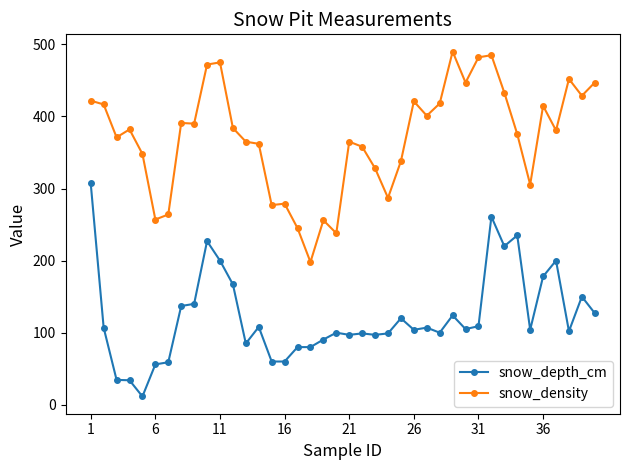

True or false: snow_density and snow_depth_cm intersect in this chart.

False